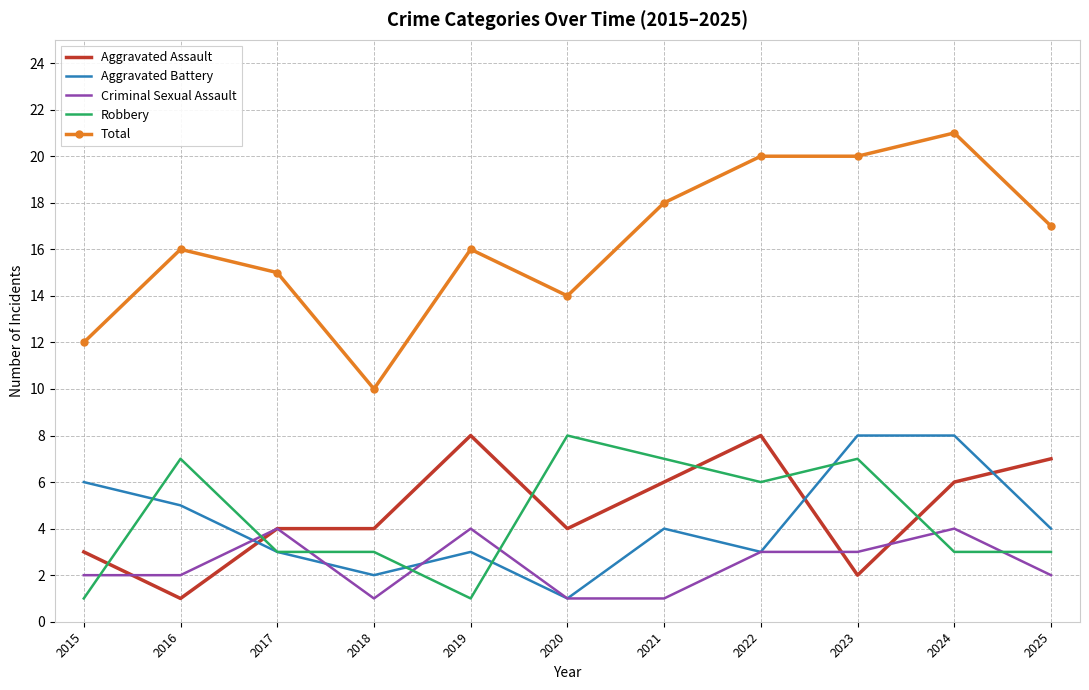

Is it true that Criminal Sexual Assault equals 1 at 2021?

True